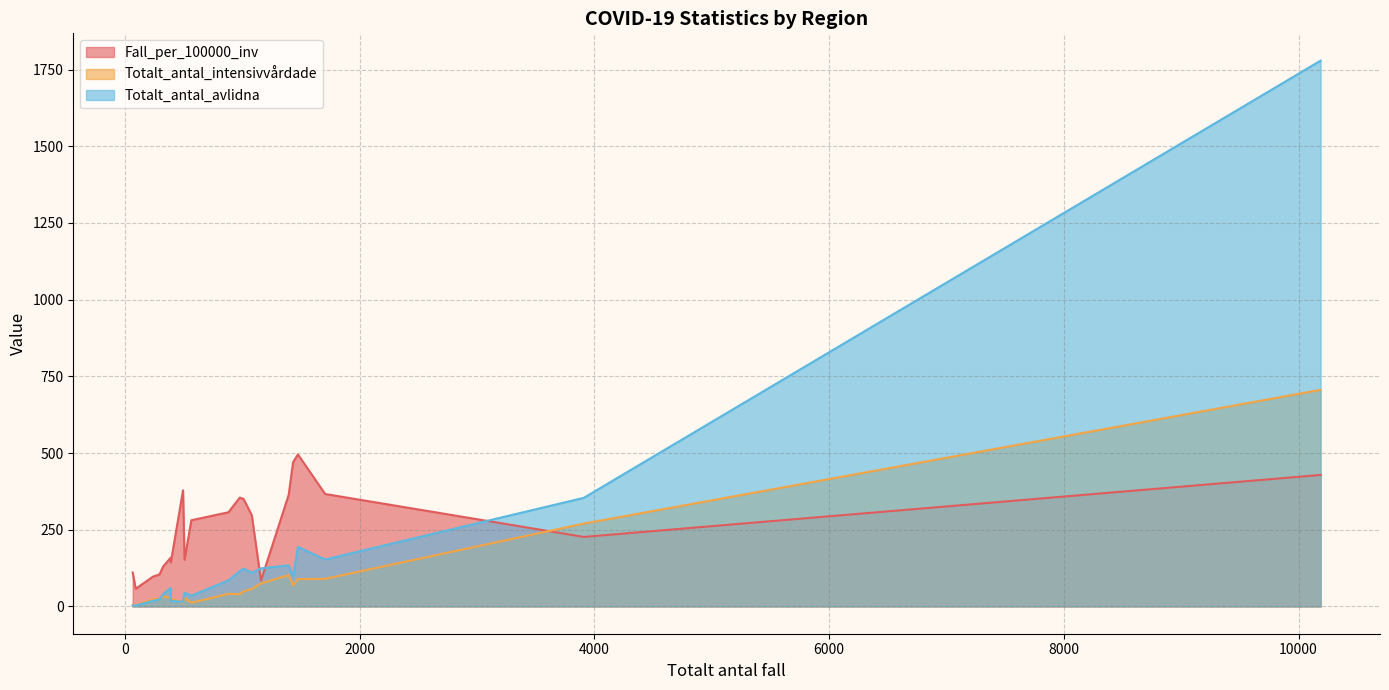

Which series has the largest range (max minus min)?

Totalt_antal_avlidna